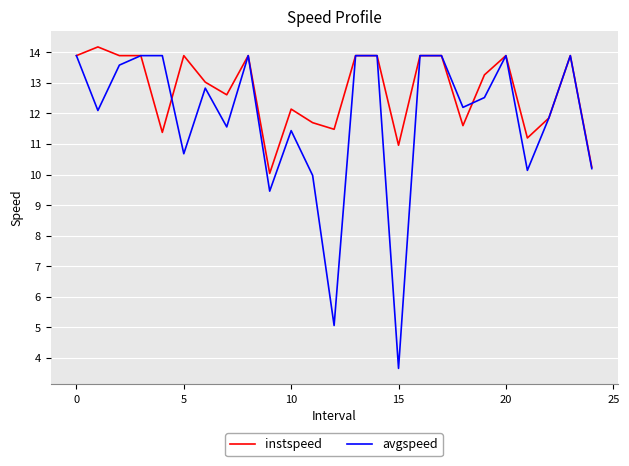

Does the chart have visible grid lines?

Yes